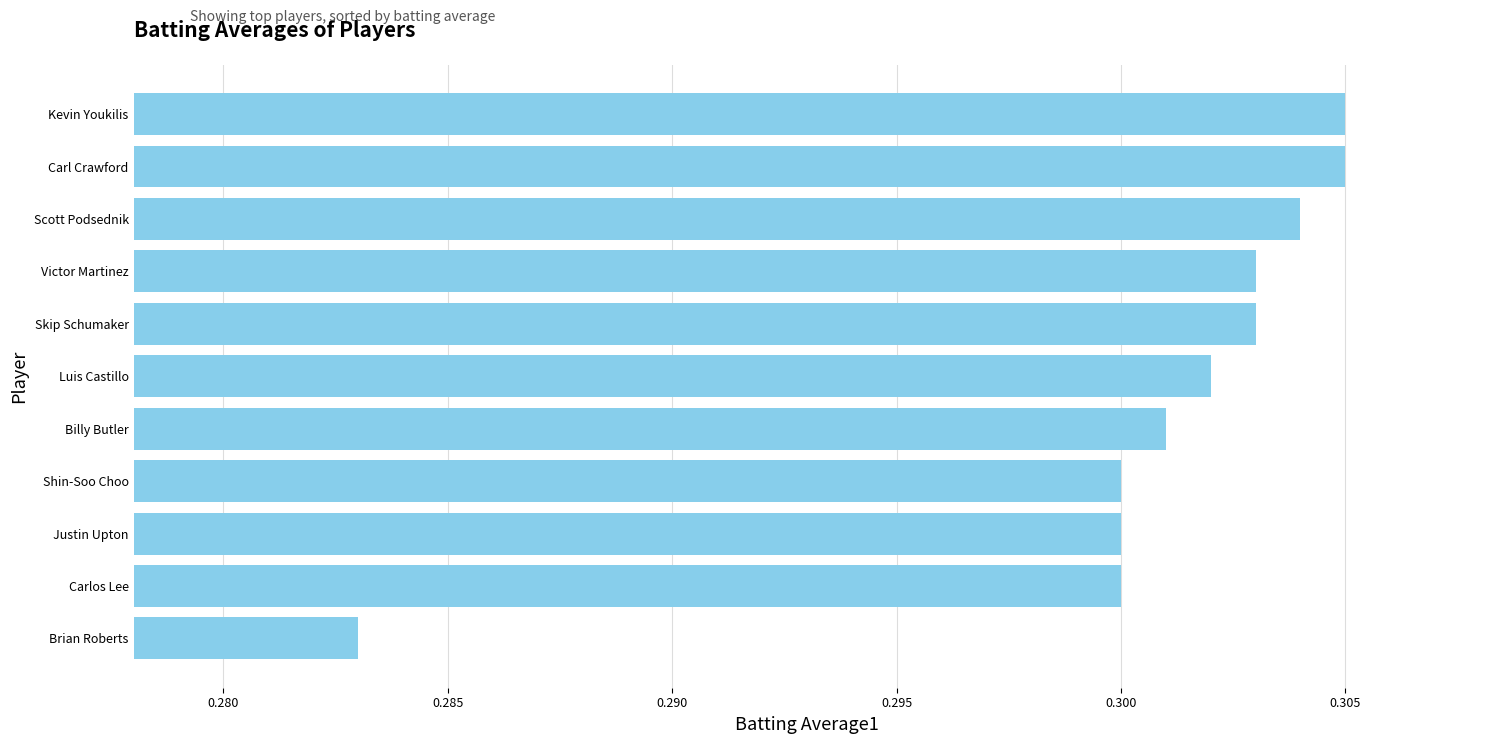

What is the sum of all values?

3.3